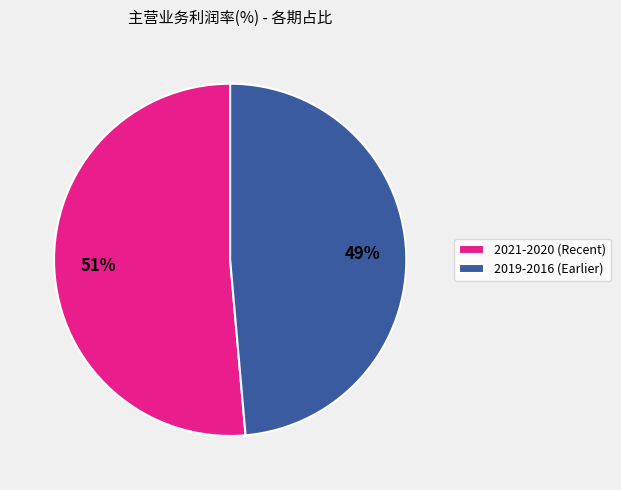

What is the majority slice?

2021-2020 (Recent)